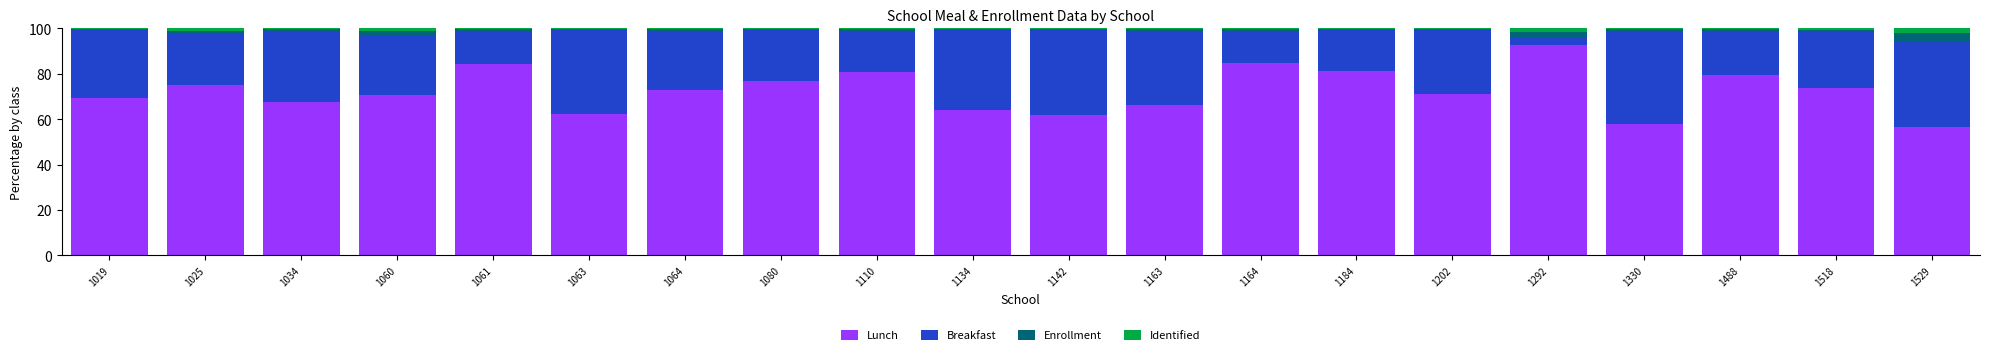

Which category has the highest value in the Lunch series?

1292